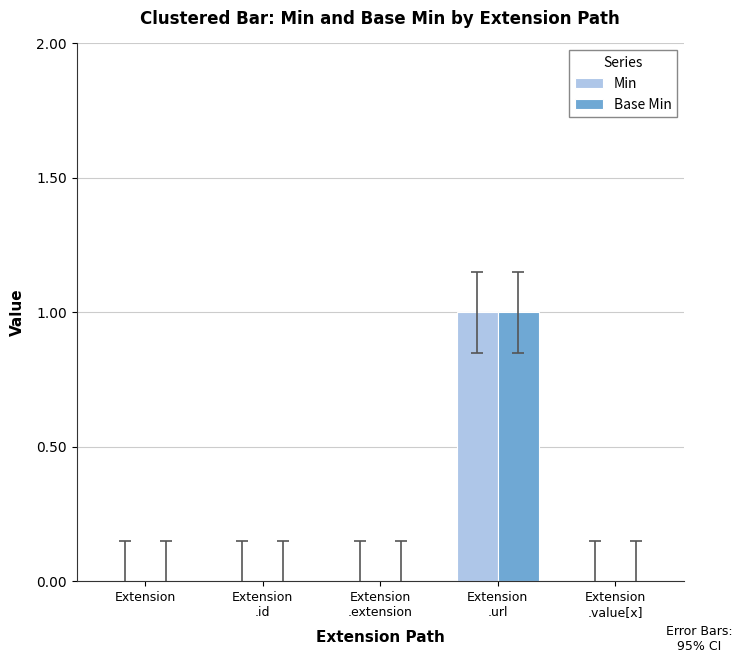

Reading left to right, what are all the values shown in this chart?

Min: 0	0	0	1	0
Base Min: 0	0	0	1	0